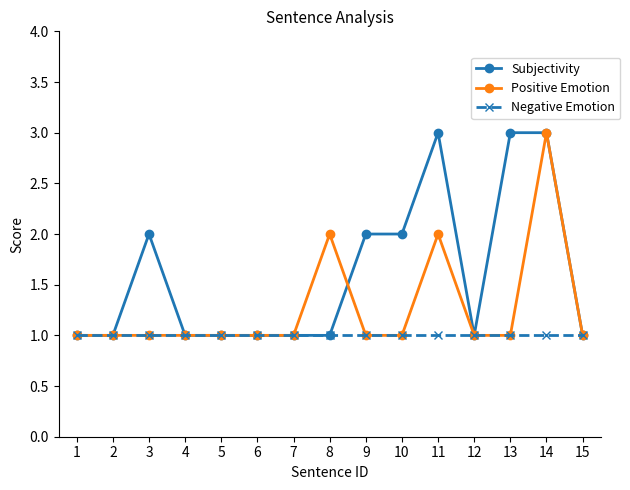

The value of Positive Emotion at 3 is 2. True or false?

False